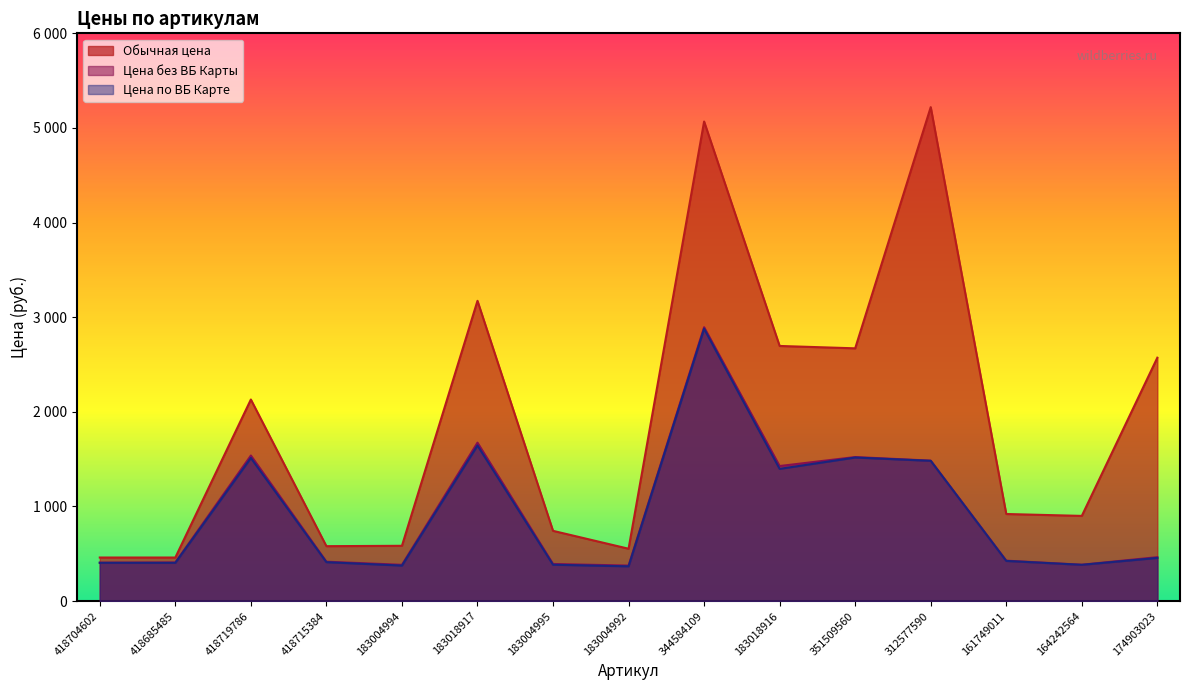

The Обычная цена series shows 553 at 183004992. True or false?

True